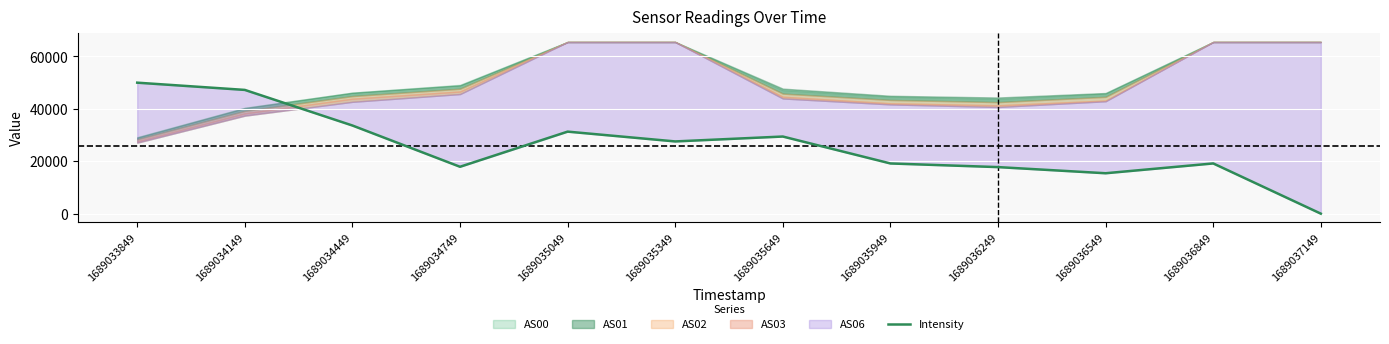

How many points are lower than both their immediate neighbors (excluding endpoints)?

3